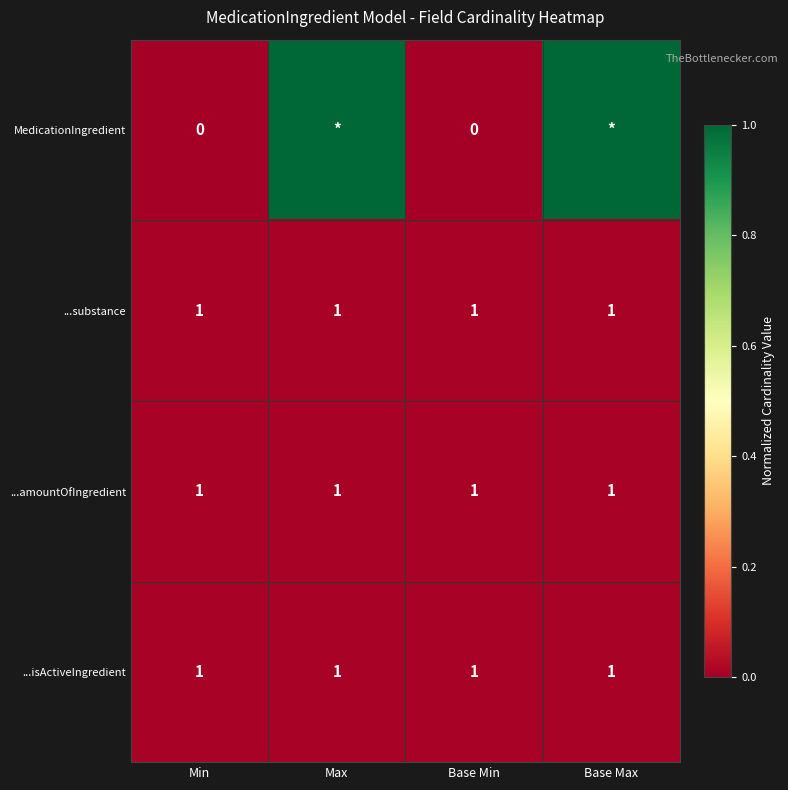

What is the total value across all series at Base Min?

3